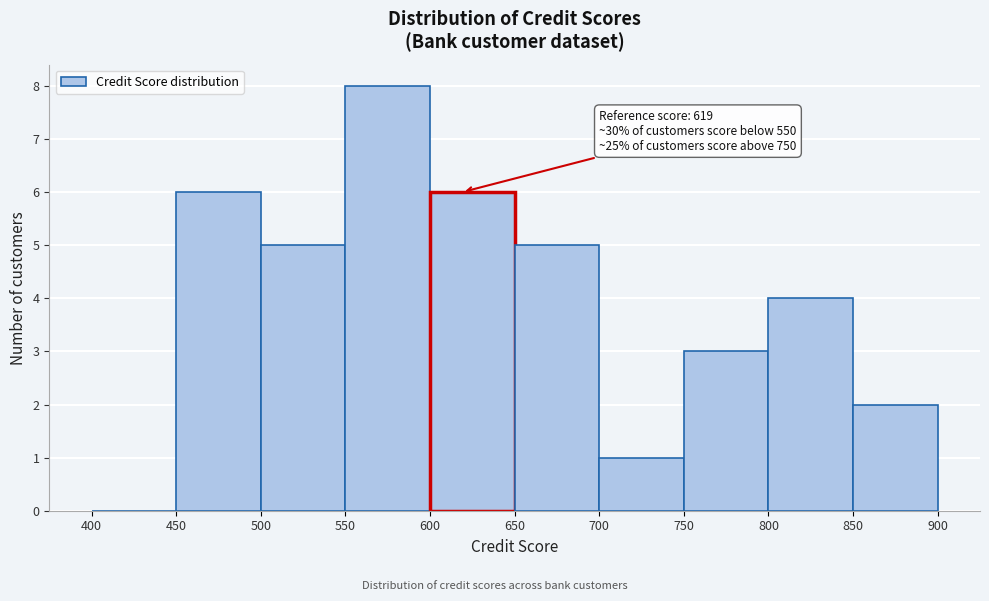

Which range on the x-axis has the tallest bar?

550 to 600